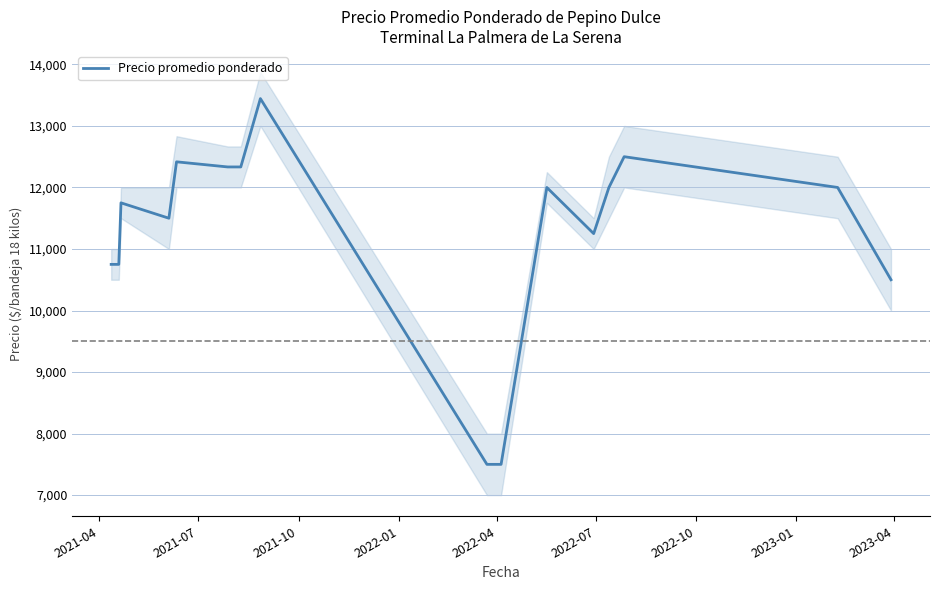

Reading left to right, what are all the values shown in this chart?

10750.0	10750.0	11750.0	11500.0	12416.7	12333.3	12333.3	13444.2	7500.0	7500.0	12000.0	11250.0	12000.0	12500.0	12000.0	10500.0